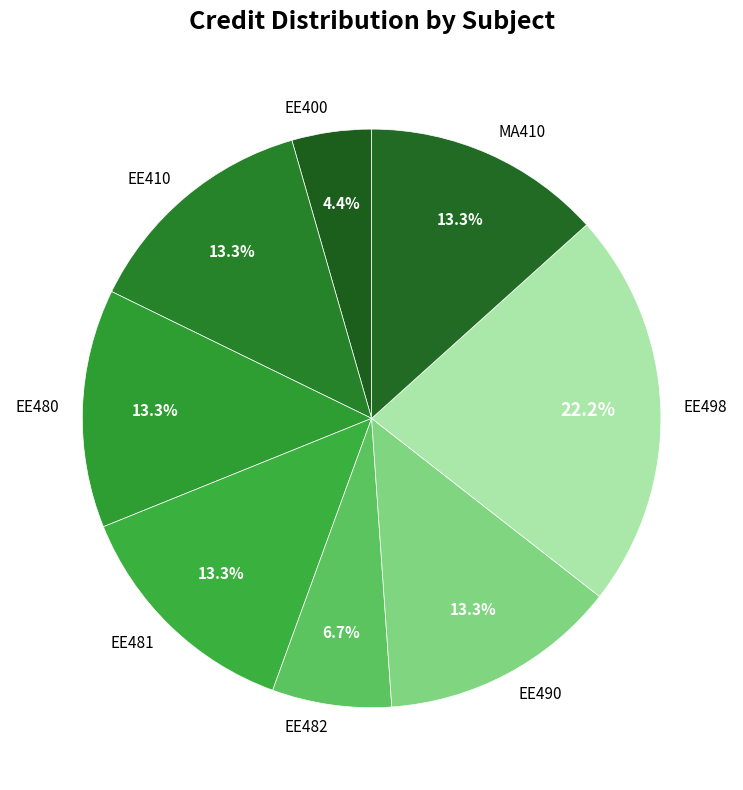

How many segments does this pie chart have?

8